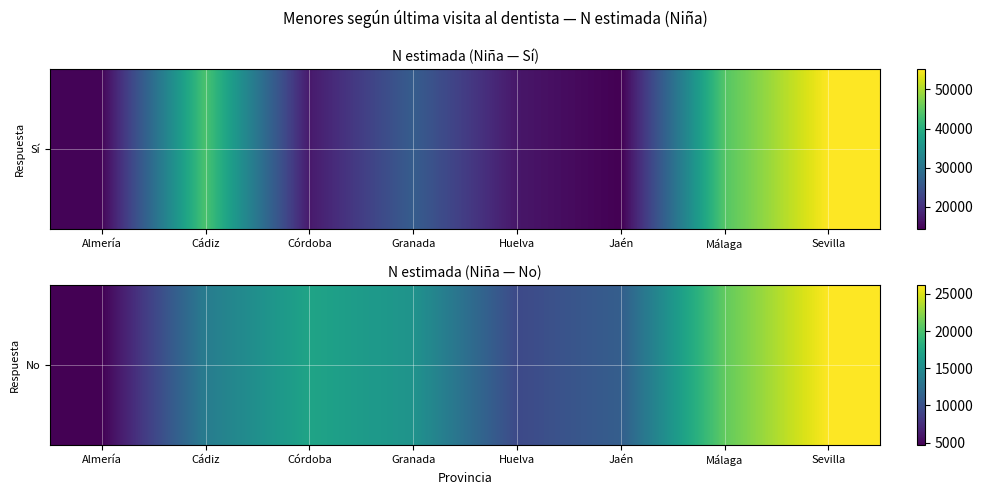

What is the ratio of the value at Almería to the value at Granada?

0.3